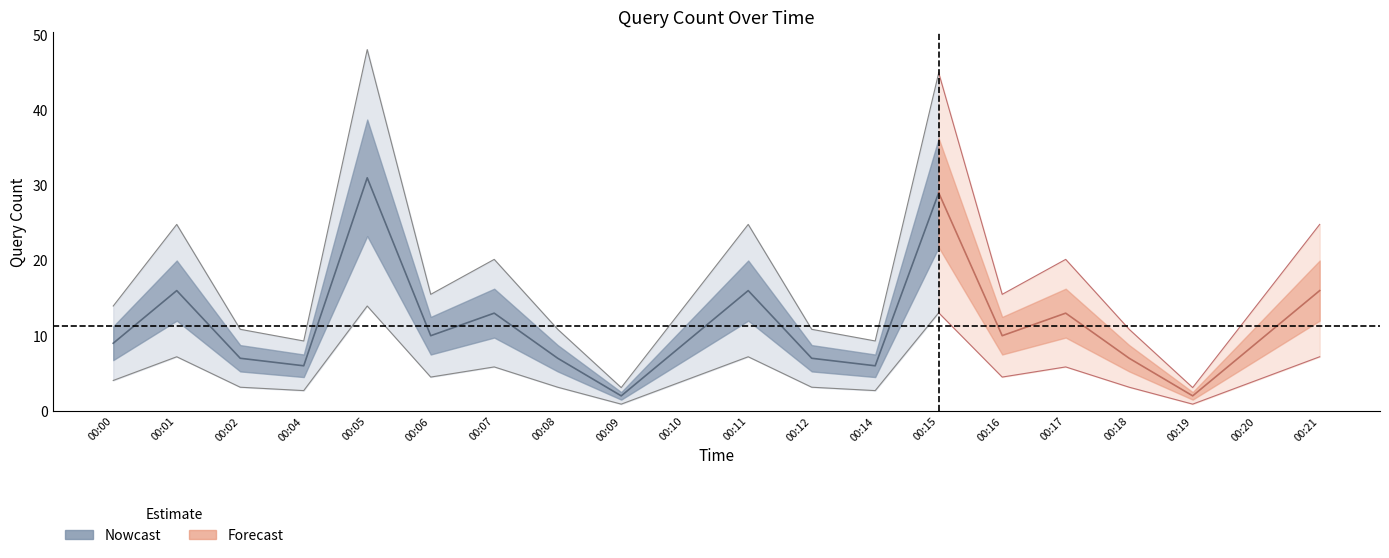

Read the value at 00:21.

16